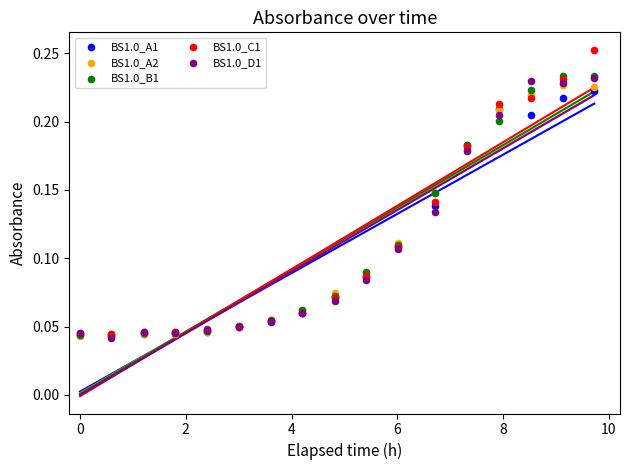

What are all the series names shown in the legend?

BS1.0_A1, BS1.0_A2, BS1.0_B1, BS1.0_C1, BS1.0_D1